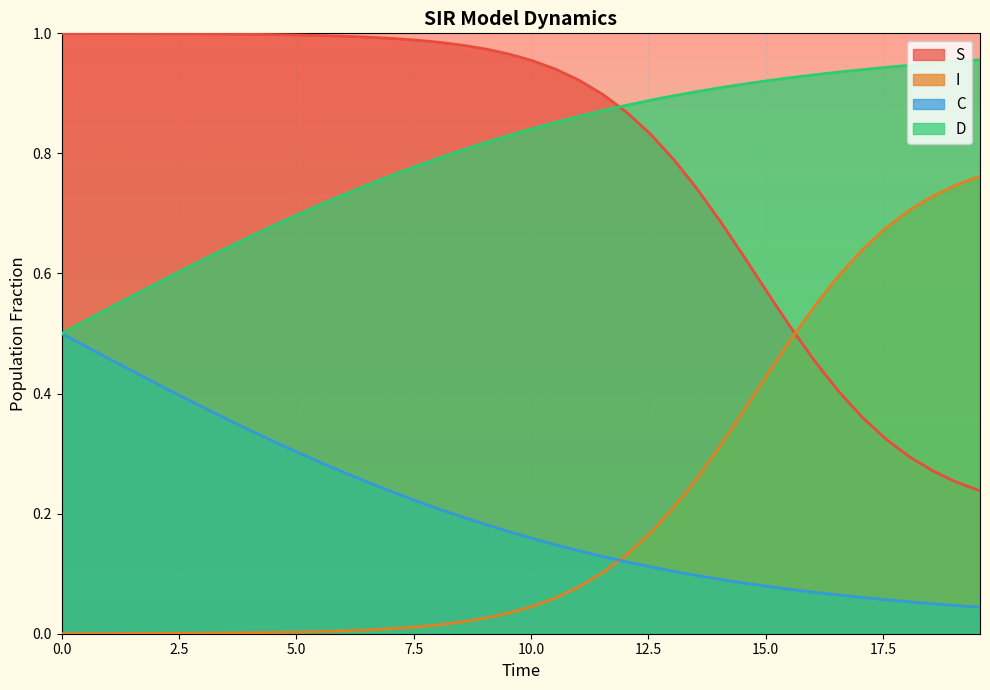

True or false: I and D cross at least once.

False